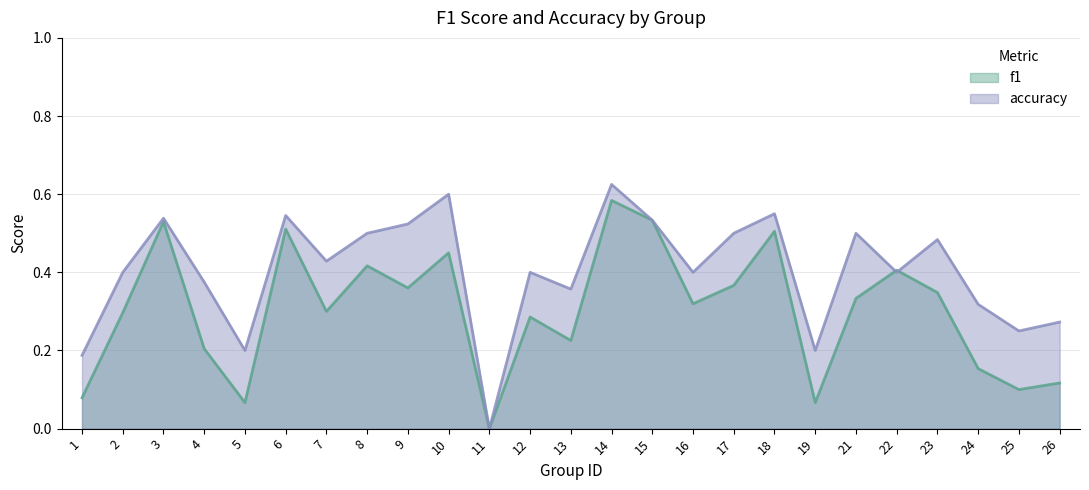

Is it true that accuracy equals 0.4 at 4?

True